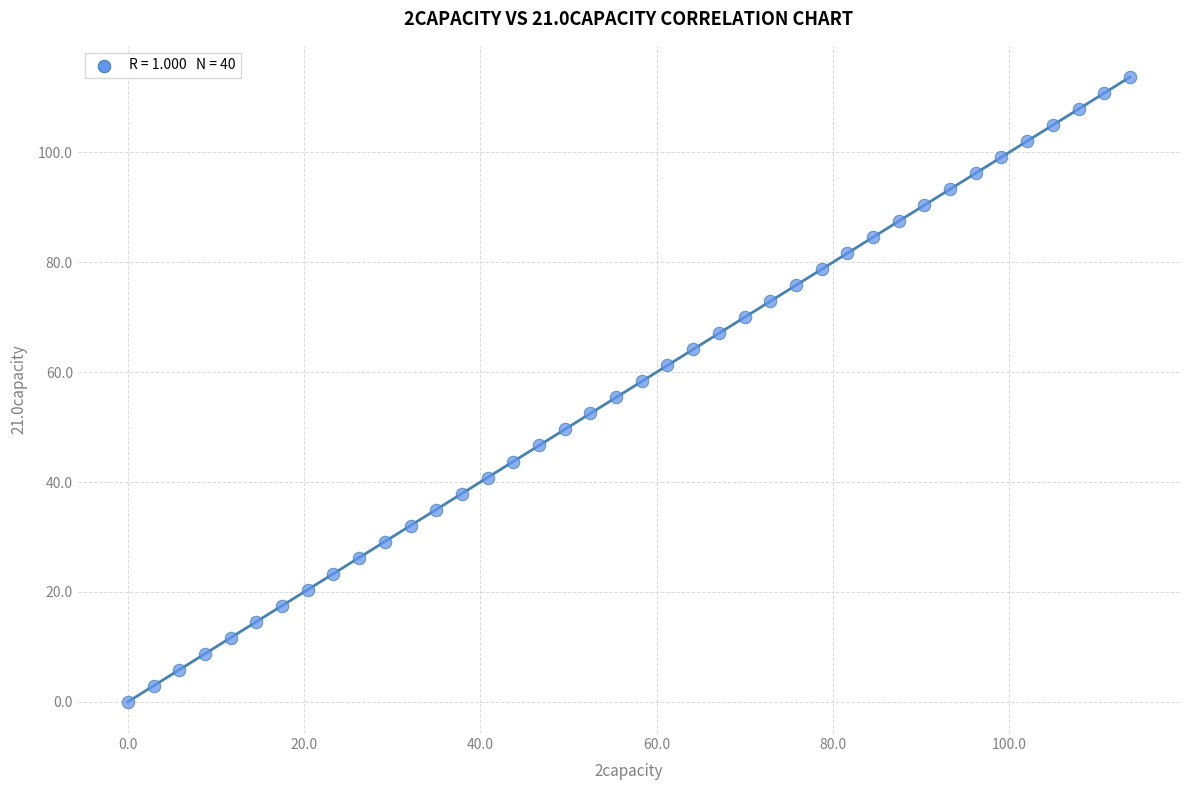

What is the range of Y values (max minus min)?

113.7